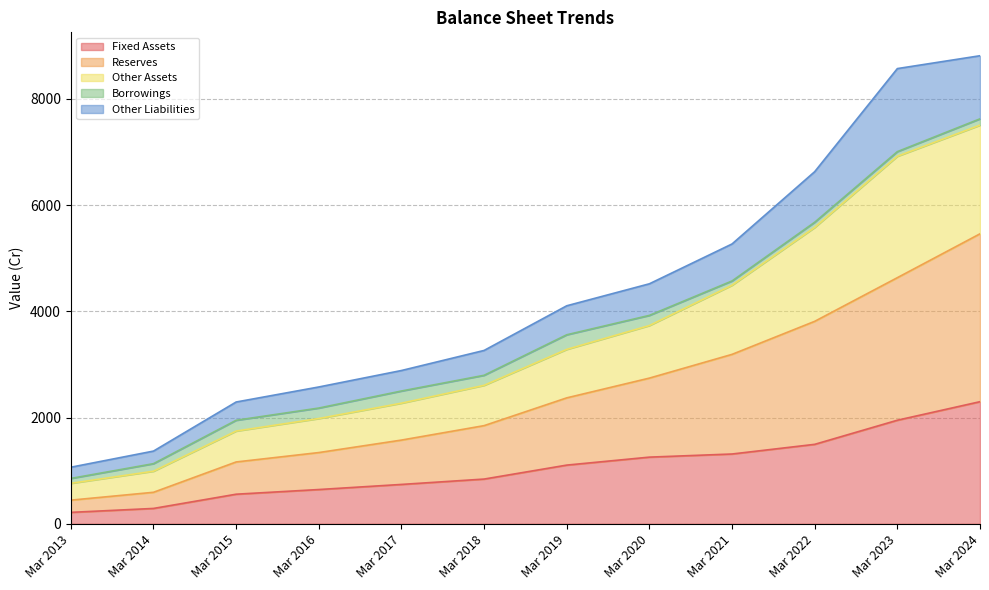

The Fixed Assets series shows 1950 at Mar 2023. True or false?

True